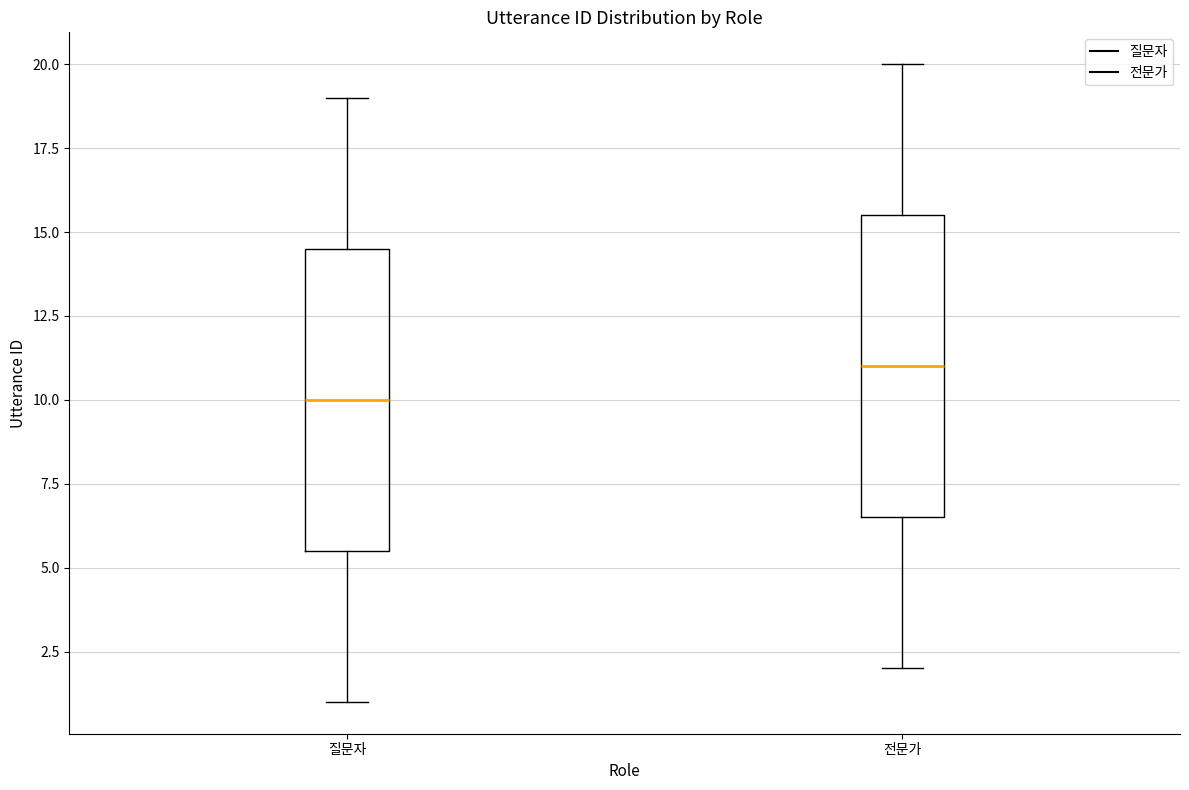

Where is the lower edge of the box for 질문자 on the y-axis? The values are not printed on the chart, so give them approximately, as read against the axis.

5.5